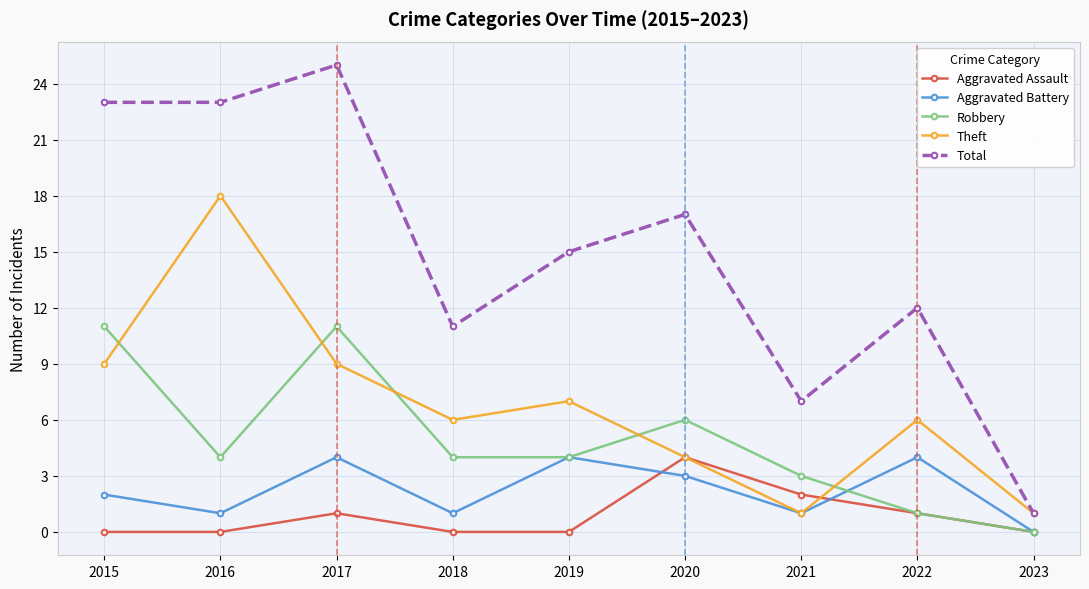

Reading right to left, extract all data points from this chart.

Aggravated Assault: 2023=0	2022=1	2021=2	2020=4	2019=0	2018=0	2017=1	2016=0	2015=0
Aggravated Battery: 2023=0	2022=4	2021=1	2020=3	2019=4	2018=1	2017=4	2016=1	2015=2
Robbery: 2023=0	2022=1	2021=3	2020=6	2019=4	2018=4	2017=11	2016=4	2015=11
Theft: 2023=1	2022=6	2021=1	2020=4	2019=7	2018=6	2017=9	2016=18	2015=9
Total: 2023=1	2022=12	2021=7	2020=17	2019=15	2018=11	2017=25	2016=23	2015=23